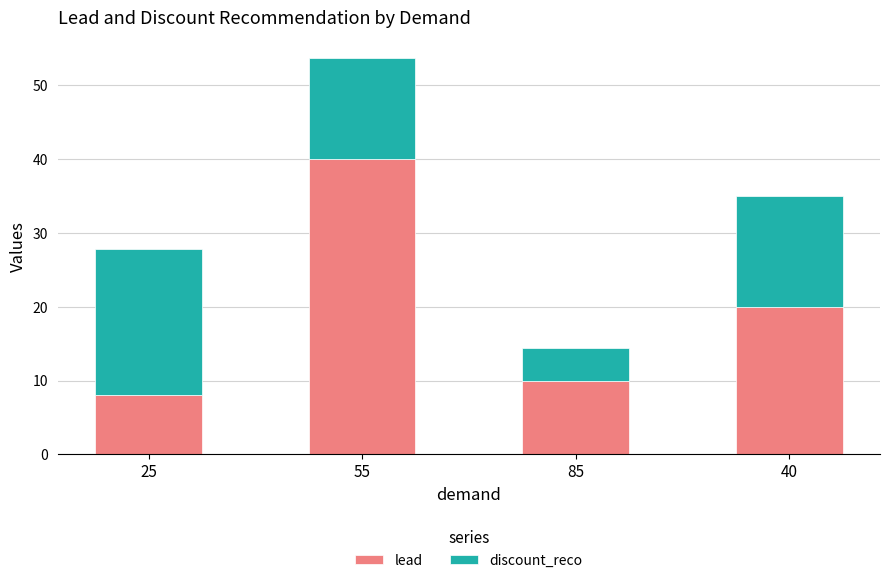

What is the sum of the lead values at 55 and 25?

48.0